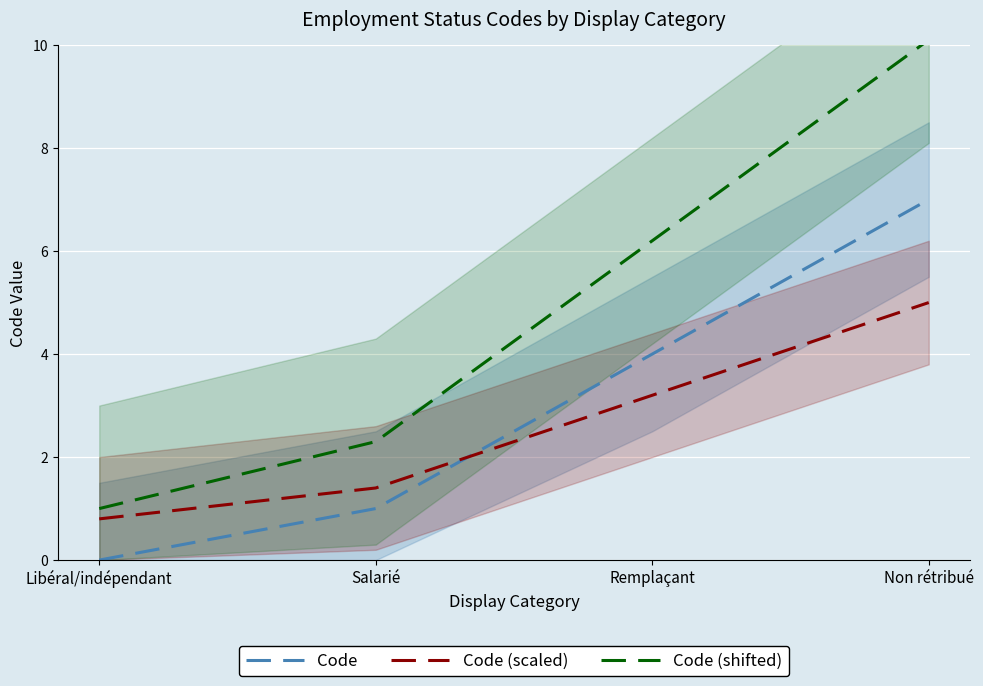

Reading left to right, transcribe all the data shown in this chart.

Code: 0.0	1.0	4.0	7.0
Code (scaled): 0.8	1.4	3.2	5.0
Code (shifted): 1.0	2.3	6.2	10.1